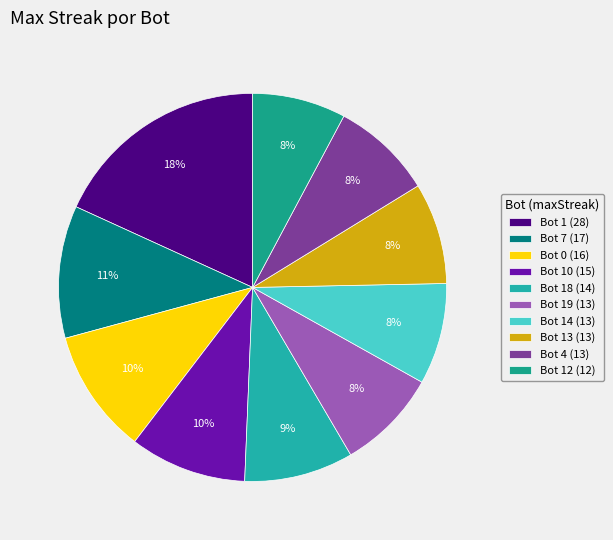

Do Bot 19 (13) and Bot 4 (13) together represent more than half of the pie?

No